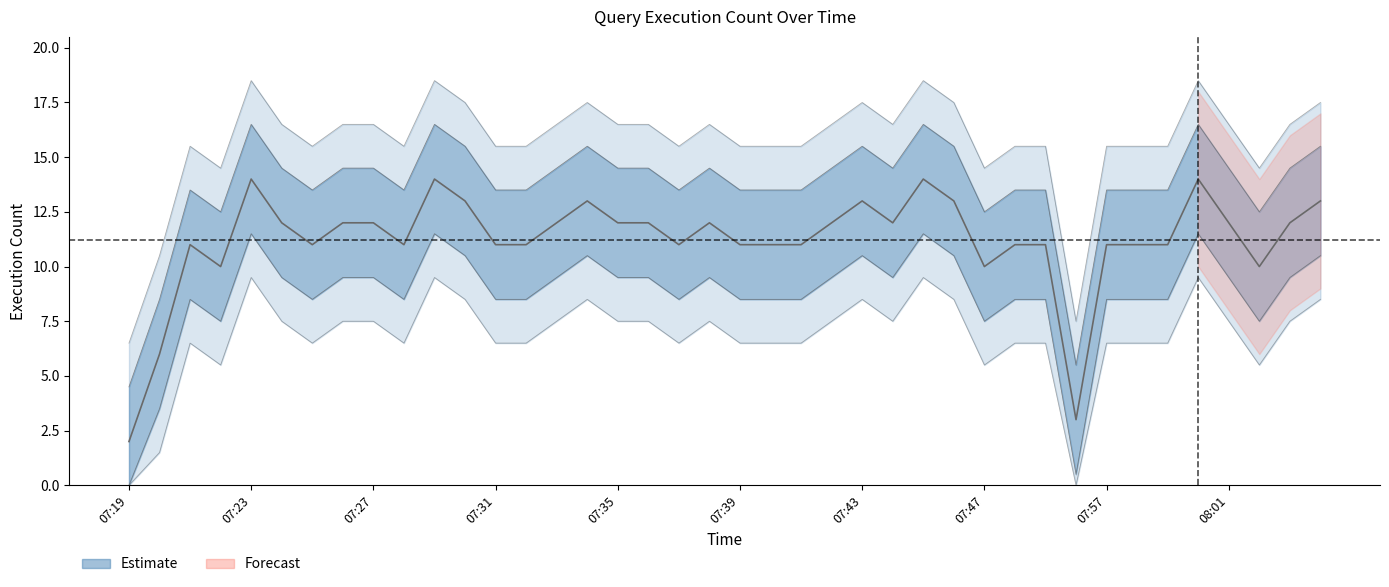

Rank the categories by value from highest to lowest.

07:23, 07:29, 07:45, 08:00, 07:30, 07:34, 07:43, 07:46, 08:04, 07:24, 07:26, 07:27, 07:33, 07:35, 07:36, 07:38, 07:42, 07:44, 08:01, 08:03, 07:21, 07:25, 07:28, 07:31, 07:32, 07:37, 07:39, 07:40, 07:41, 07:48, 07:49, 07:57, 07:58, 07:59, 07:22, 07:47, 08:02, 07:20, 07:56, 07:19